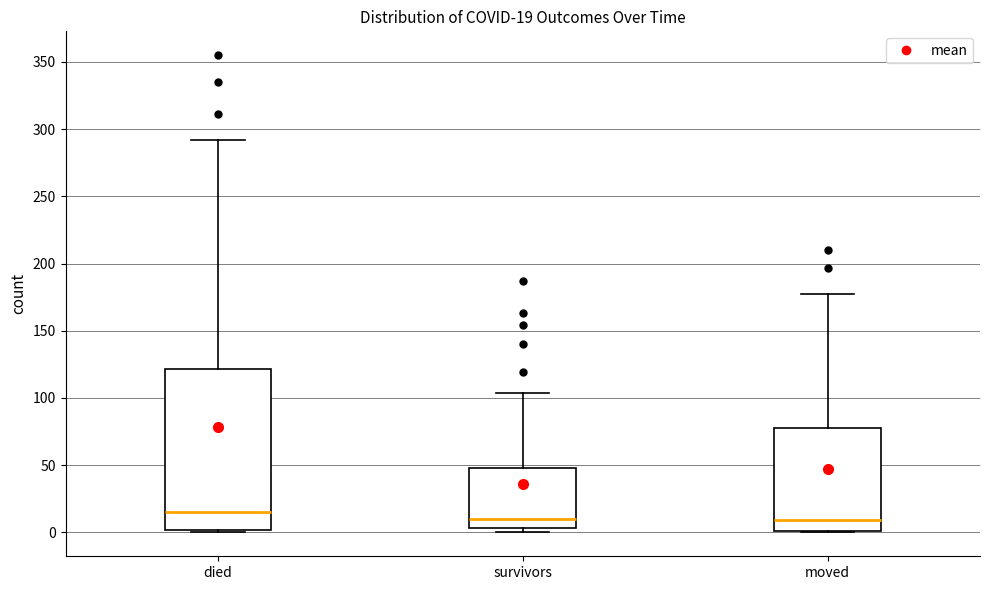

Which box is the tallest, from its lower edge to its upper edge?

died